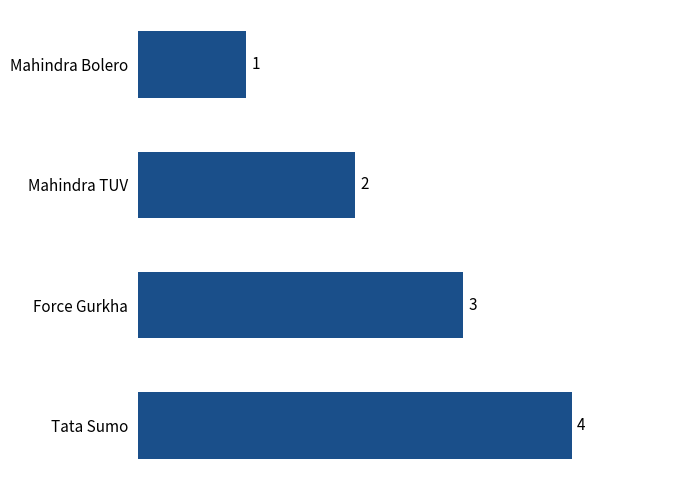

How many categories are shown in the chart?

4